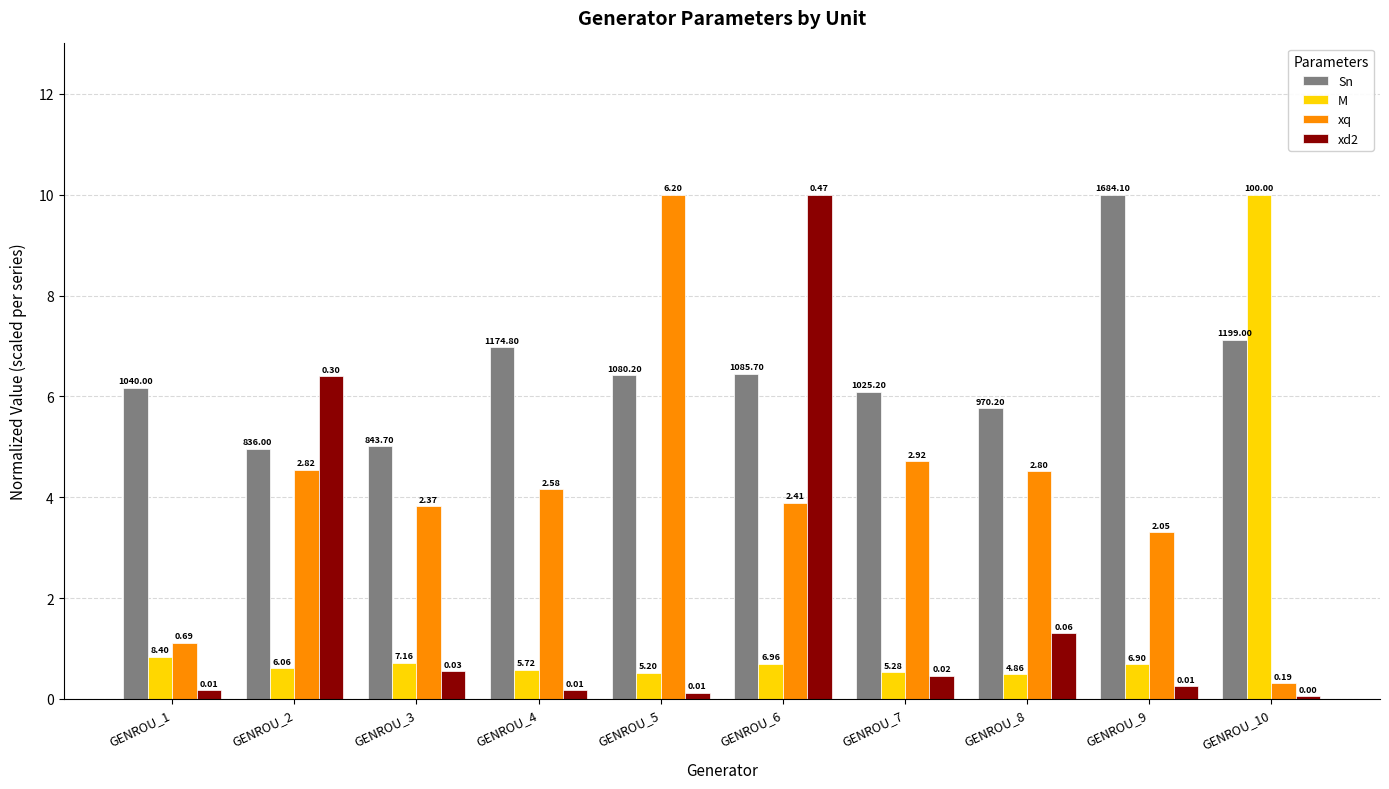

What are all the series names shown in the legend?

Sn, M, xq, xd2